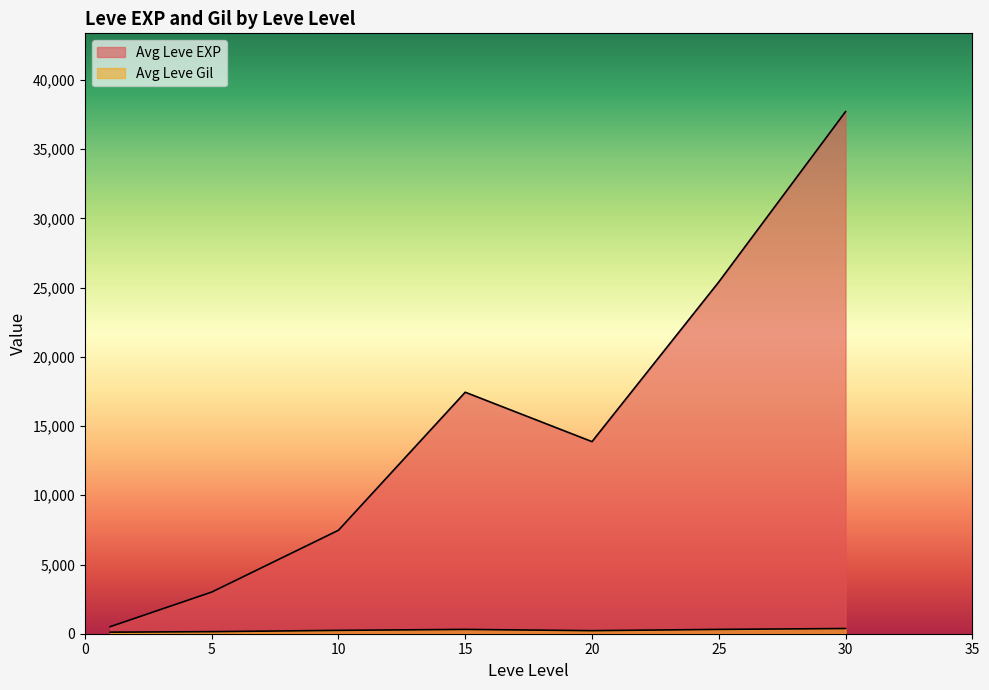

What is the spread (max minus min) of values at 25?

24954